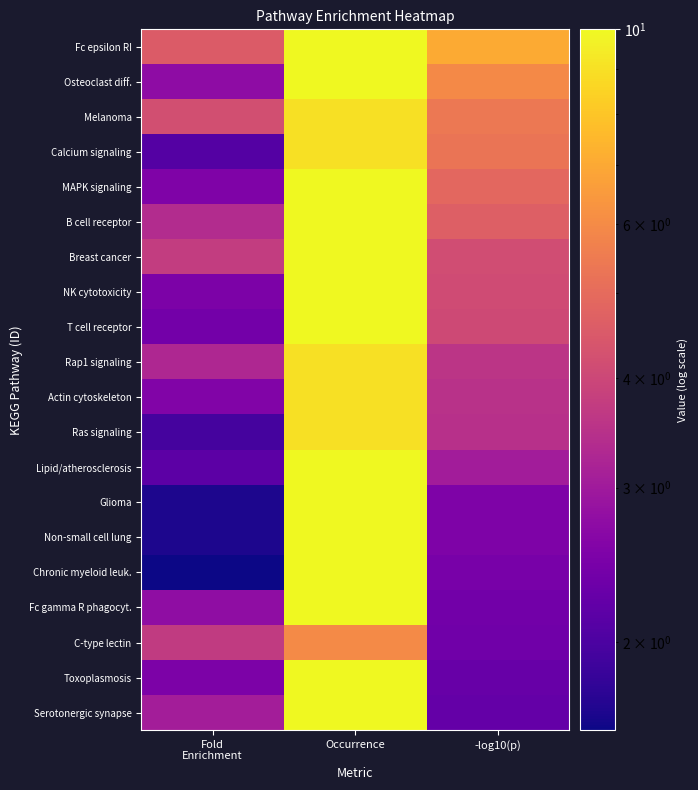

Which series has the largest total across all categories?

Fc epsilon RI